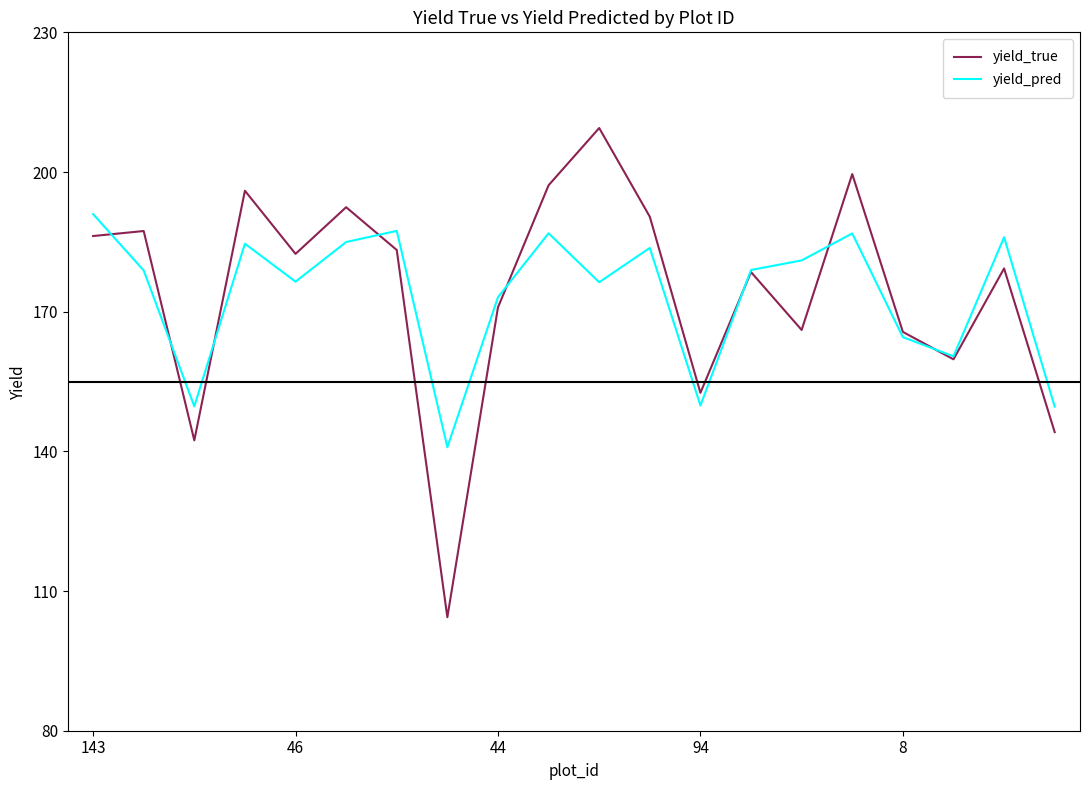

How many interior local peaks does the yield_pred series have?

6